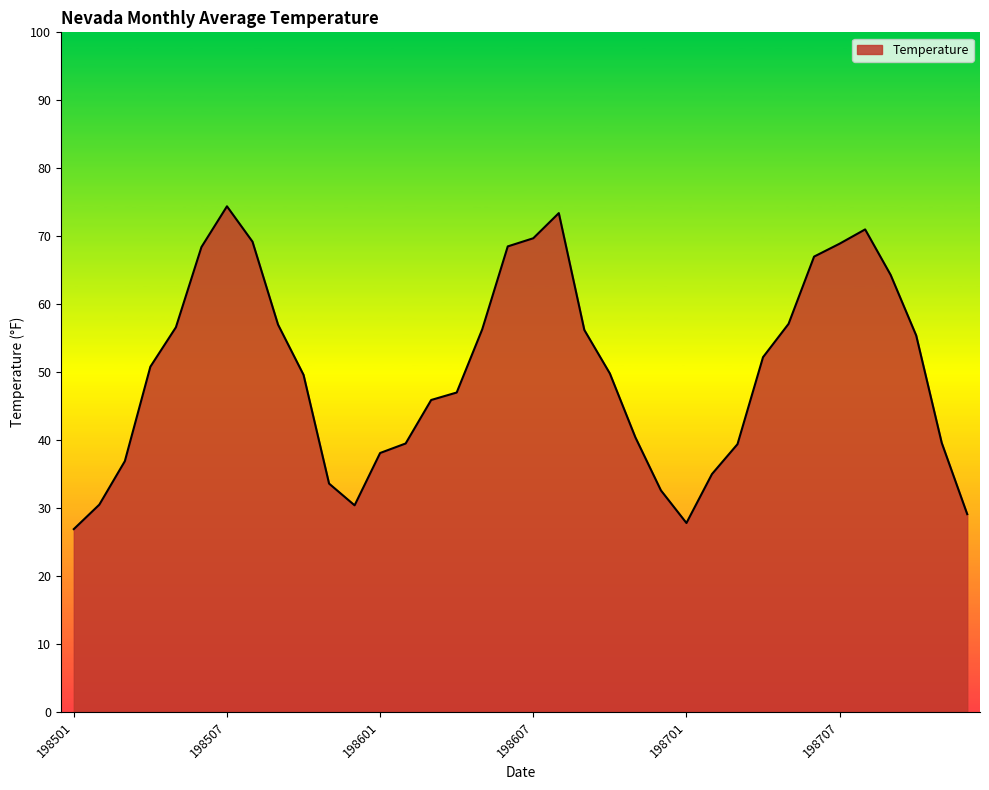

What is the minimum value shown in the chart?

26.9